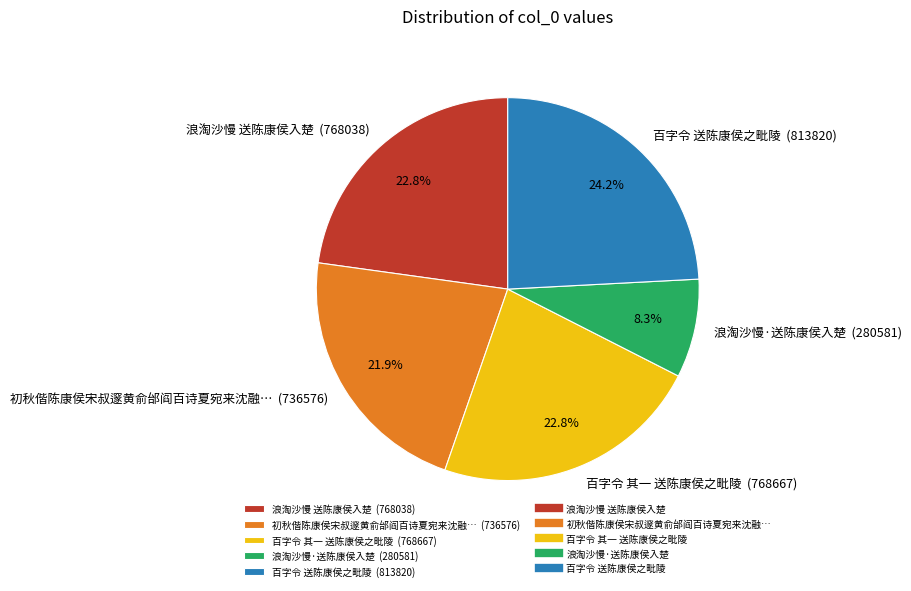

What is the ratio of the value at 初秋偕陈康侯宋叔邃黄俞邰阎百诗夏宛来沈融… (736576) to the value at 百字令 其一 送陈康侯之毗陵 (768667)?

1.0